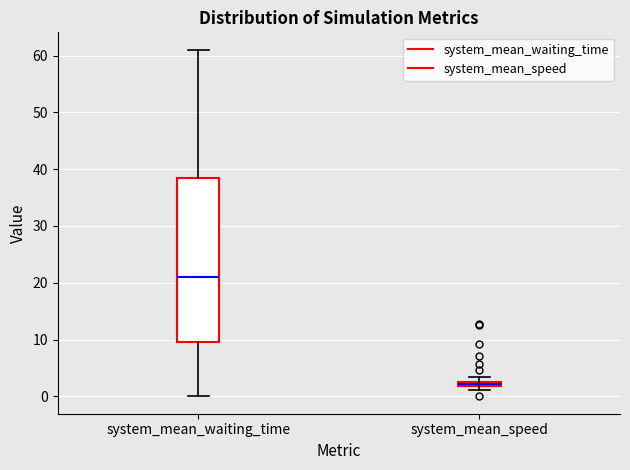

Which box is the tallest, from its lower edge to its upper edge?

system_mean_waiting_time